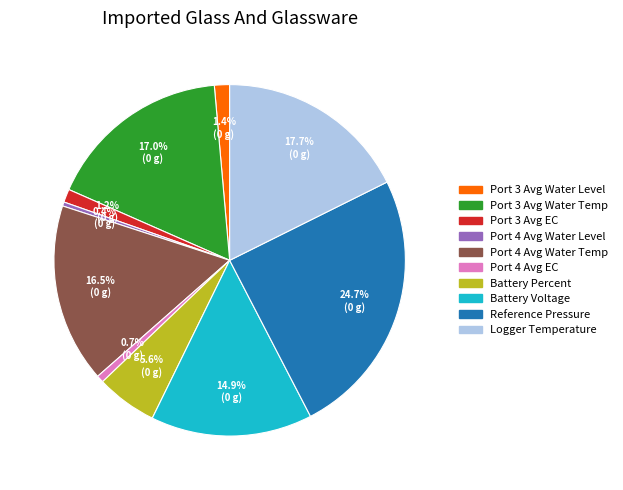

To the nearest percent, what is the average slice percentage?

10%